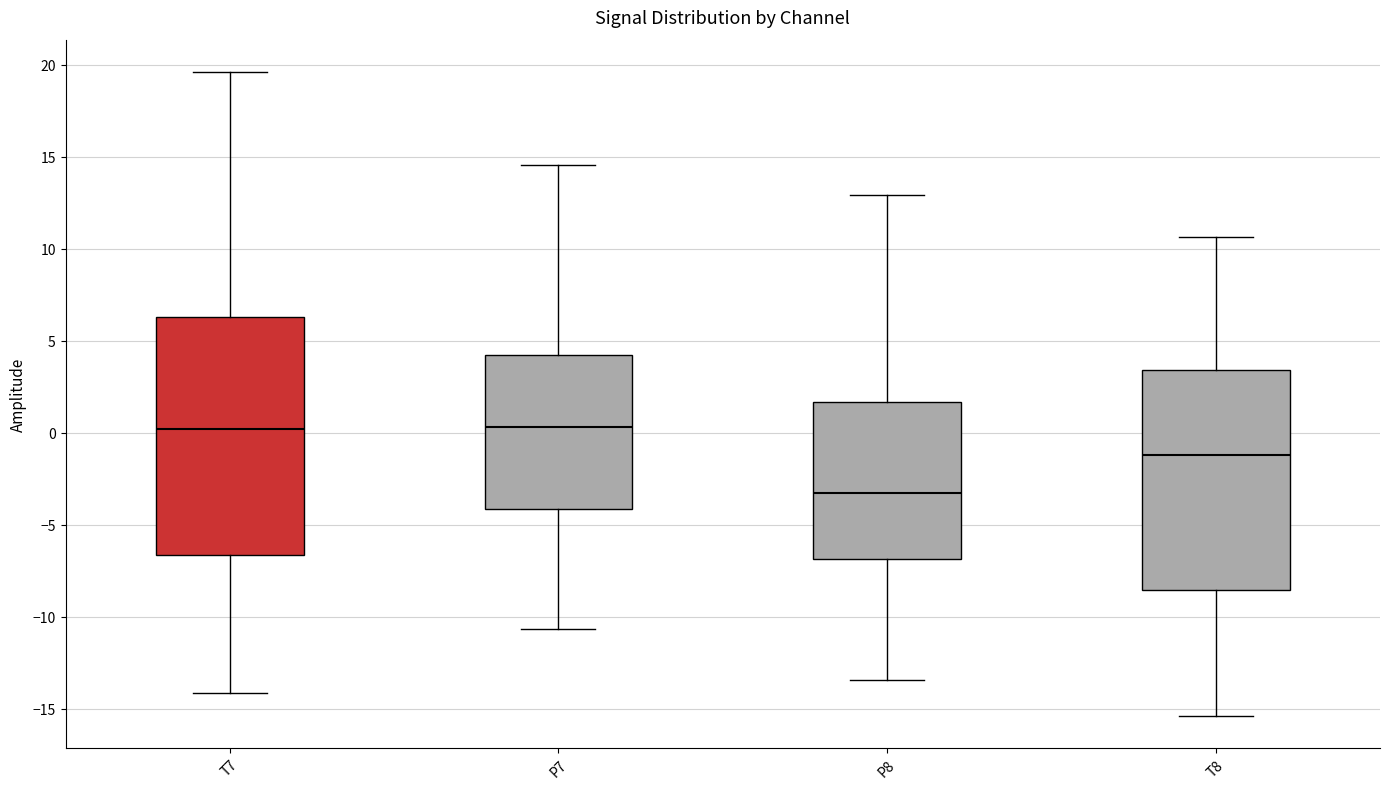

Where is the upper edge of the box for P8 on the y-axis? The values are not printed on the chart, so give them approximately, as read against the axis.

1.5